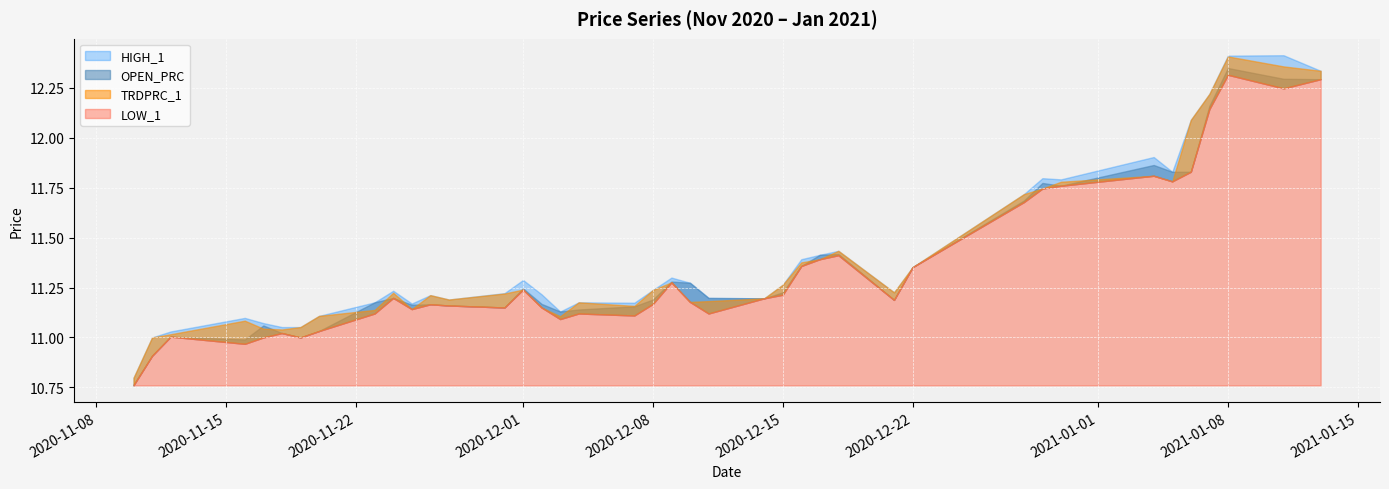

Reading left to right, what are all the values shown in this chart?

HIGH_1: HIGH_1=10.8	OPEN_PRC=11.0	TRDPRC_1=11.0	LOW_1=11.1	4=11.1	5=11.1	6=11.1	7=11.1	8=11.2	9=11.2	10=11.2	11=11.2	12=11.2	13=11.2	14=11.3	15=11.2	16=11.1	17=11.2	18=11.2	19=11.2	20=11.3	21=11.3	22=11.2	23=11.2	24=11.3	25=11.4	26=11.4	27=11.4	28=11.2	29=11.4	30=11.7	31=11.8	32=11.8	33=11.9	34=11.8	35=12.1	36=12.2	37=12.4	38=12.4	39=12.3
OPEN_PRC: HIGH_1=10.8	OPEN_PRC=10.9	TRDPRC_1=11.0	LOW_1=11.0	4=11.1	5=11.0	6=11.0	7=11.0	8=11.2	9=11.2	10=11.2	11=11.2	12=11.2	13=11.2	14=11.2	15=11.2	16=11.1	17=11.1	18=11.2	19=11.2	20=11.3	21=11.3	22=11.2	23=11.2	24=11.2	25=11.4	26=11.4	27=11.4	28=11.2	29=11.4	30=11.7	31=11.8	32=11.8	33=11.9	34=11.8	35=11.8	36=12.2	37=12.3	38=12.3	39=12.3
TRDPRC_1: HIGH_1=10.8	OPEN_PRC=11.0	TRDPRC_1=11.0	LOW_1=11.1	4=11.0	5=11.0	6=11.1	7=11.1	8=11.1	9=11.2	10=11.1	11=11.2	12=11.2	13=11.2	14=11.2	15=11.2	16=11.1	17=11.2	18=11.2	19=11.2	20=11.3	21=11.2	22=11.2	23=11.2	24=11.3	25=11.4	26=11.4	27=11.4	28=11.2	29=11.4	30=11.7	31=11.7	32=11.8	33=11.8	34=11.8	35=12.1	36=12.2	37=12.4	38=12.4	39=12.3
LOW_1: HIGH_1=10.8	OPEN_PRC=10.9	TRDPRC_1=11.0	LOW_1=11.0	4=11.0	5=11.0	6=11.0	7=11.0	8=11.1	9=11.2	10=11.1	11=11.2	12=11.2	13=11.2	14=11.2	15=11.2	16=11.1	17=11.1	18=11.1	19=11.2	20=11.3	21=11.2	22=11.1	23=11.2	24=11.2	25=11.4	26=11.4	27=11.4	28=11.2	29=11.4	30=11.7	31=11.7	32=11.8	33=11.8	34=11.8	35=11.8	36=12.1	37=12.3	38=12.2	39=12.3